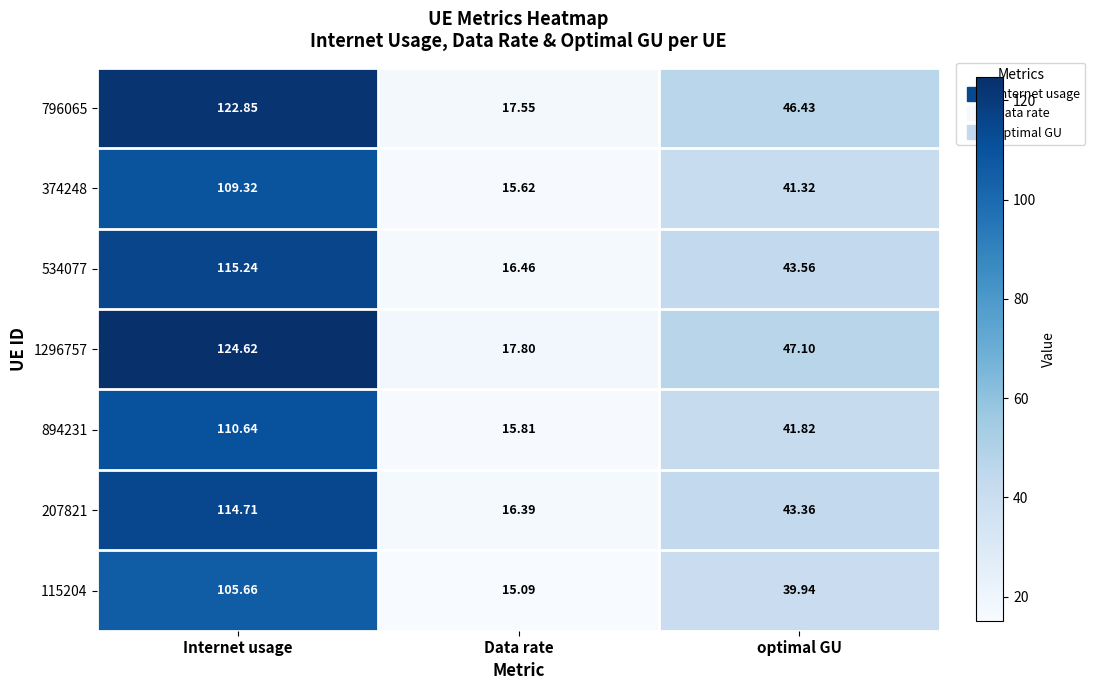

At which label does 1296757 reach its minimum?

Data rate